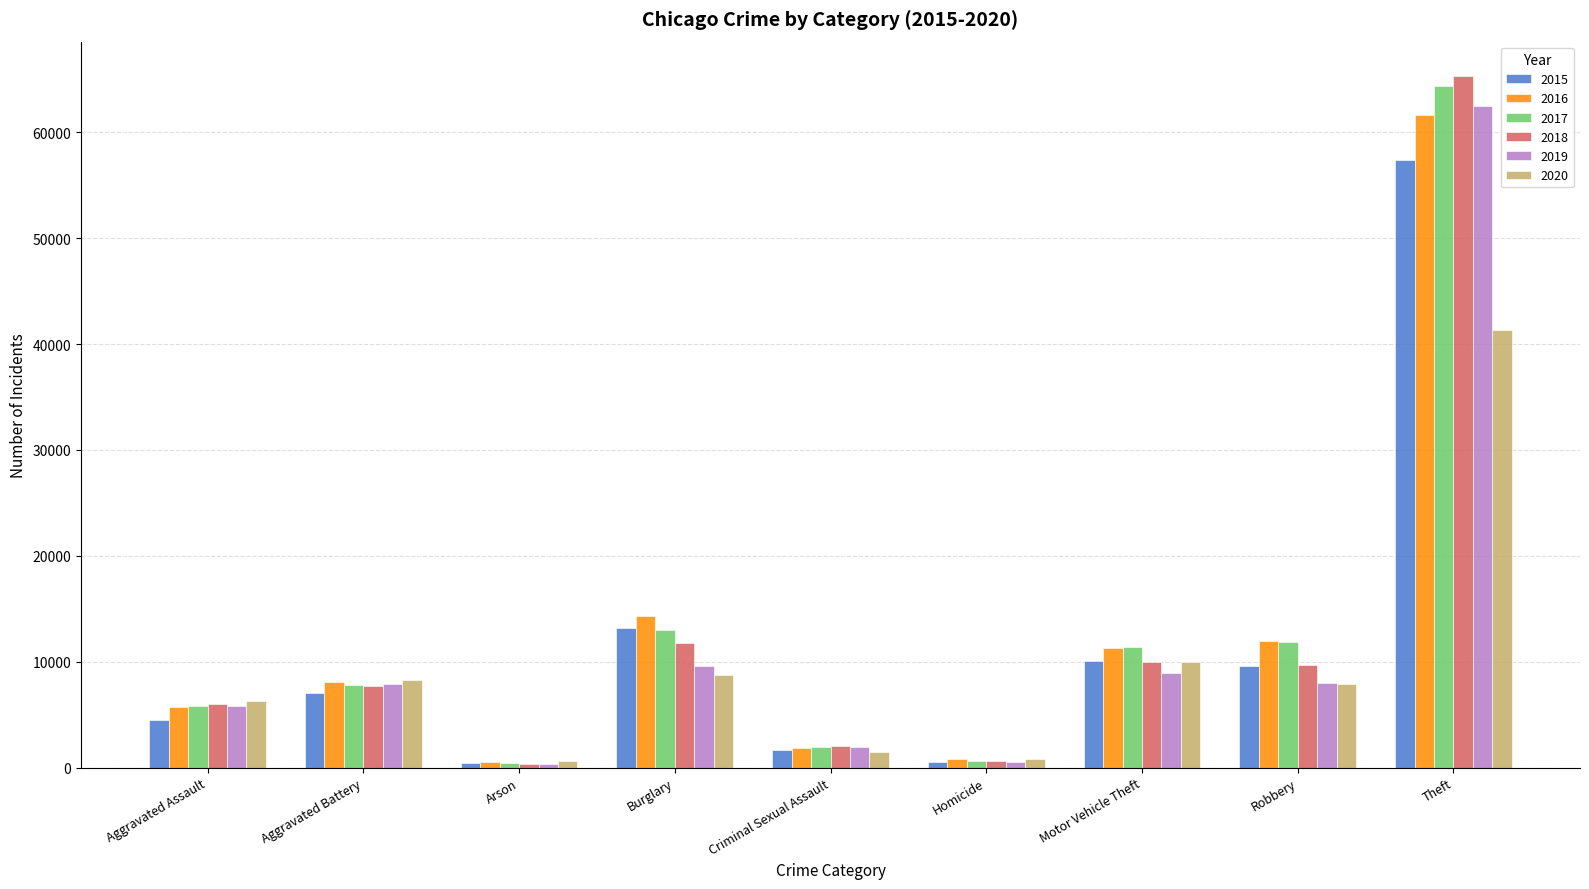

At which label is 2020 closest to 20967?

Motor Vehicle Theft